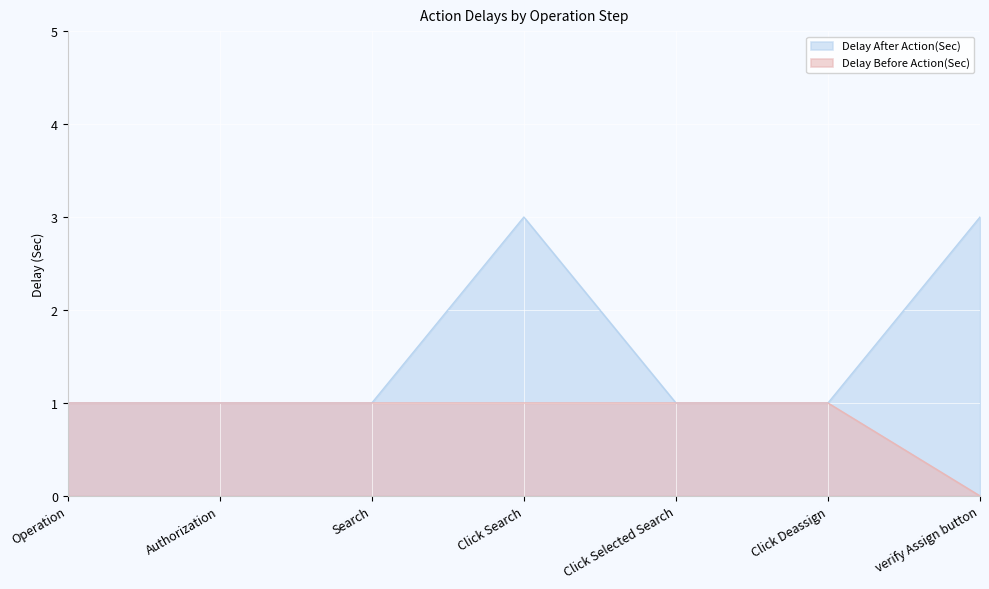

Reading right to left, extract all data points from this chart.

Delay After Action(Sec): 3	1	1	3	1	1	1
Delay Before Action(Sec): 0	1	1	1	1	1	1